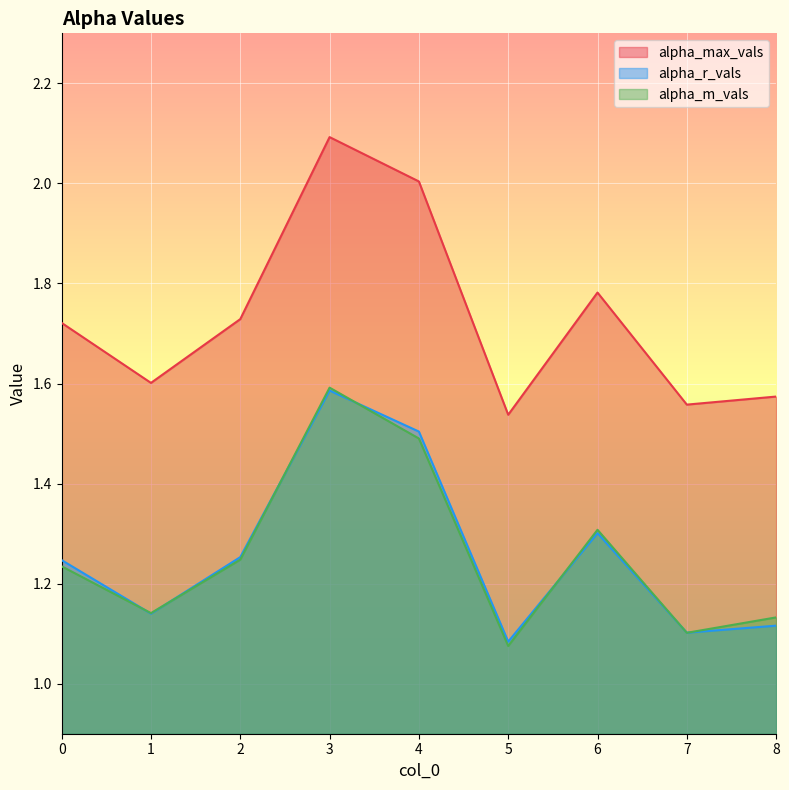

Which series has the widest spread of values?

alpha_max_vals